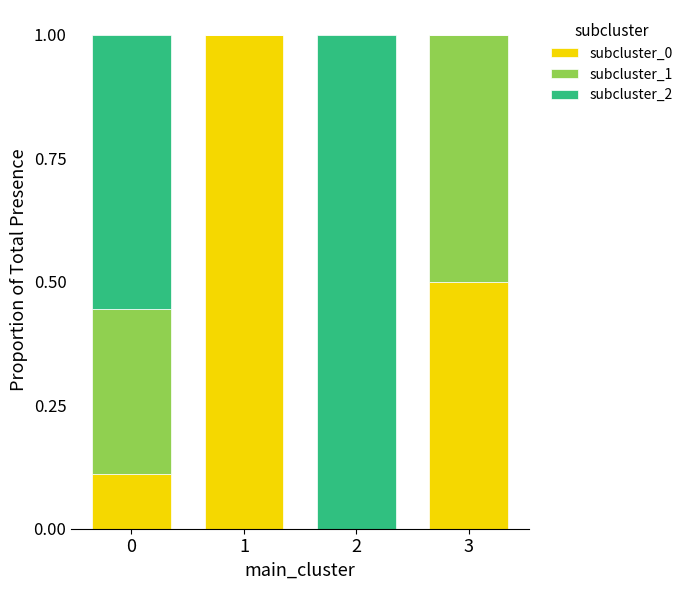

What is the total value across all series at 1?

1.0